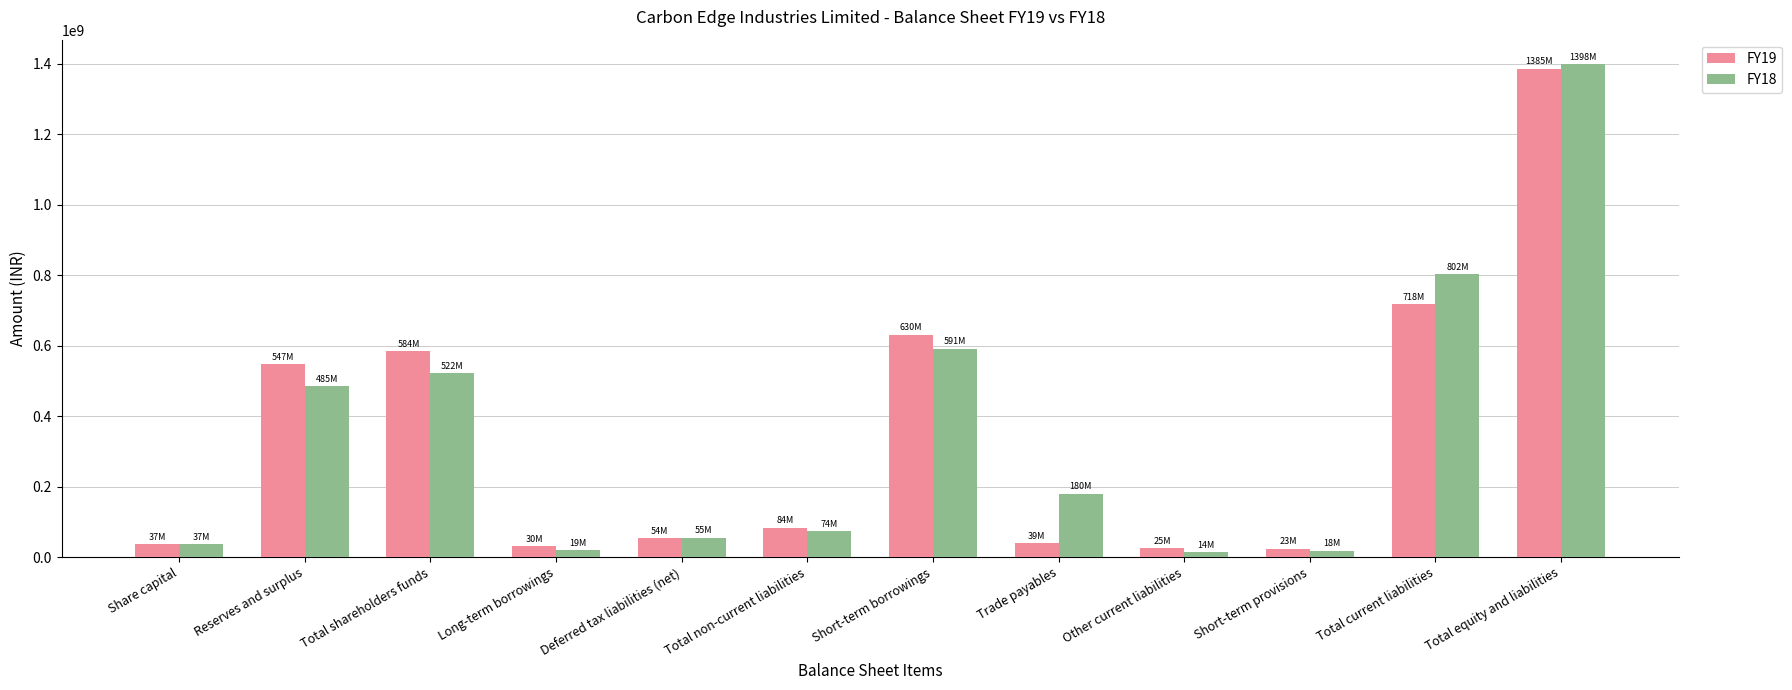

Is it true that FY19 equals 83628000 at Total non-current liabilities?

True